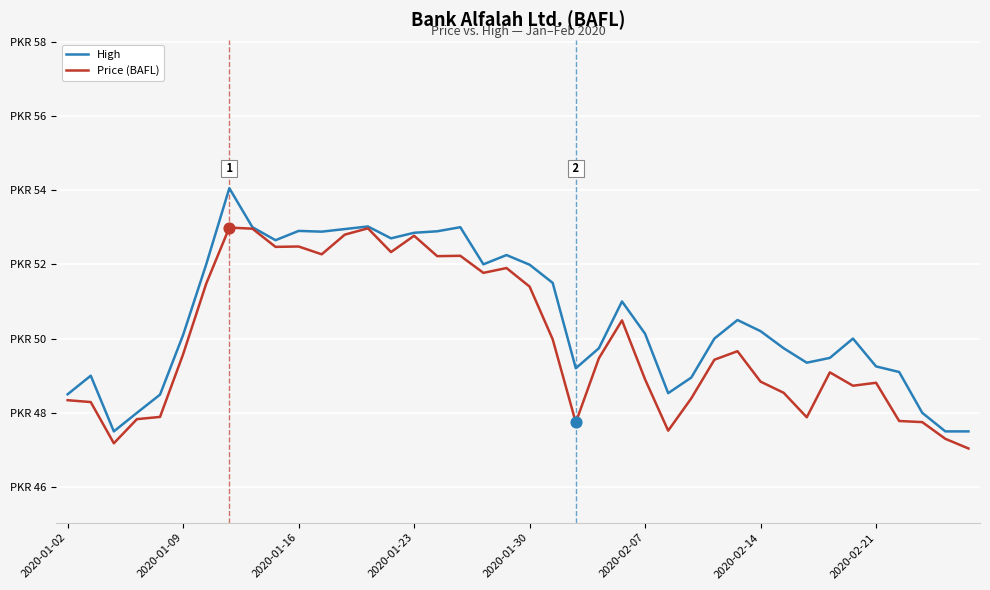

Which series has the largest total across all categories?

High